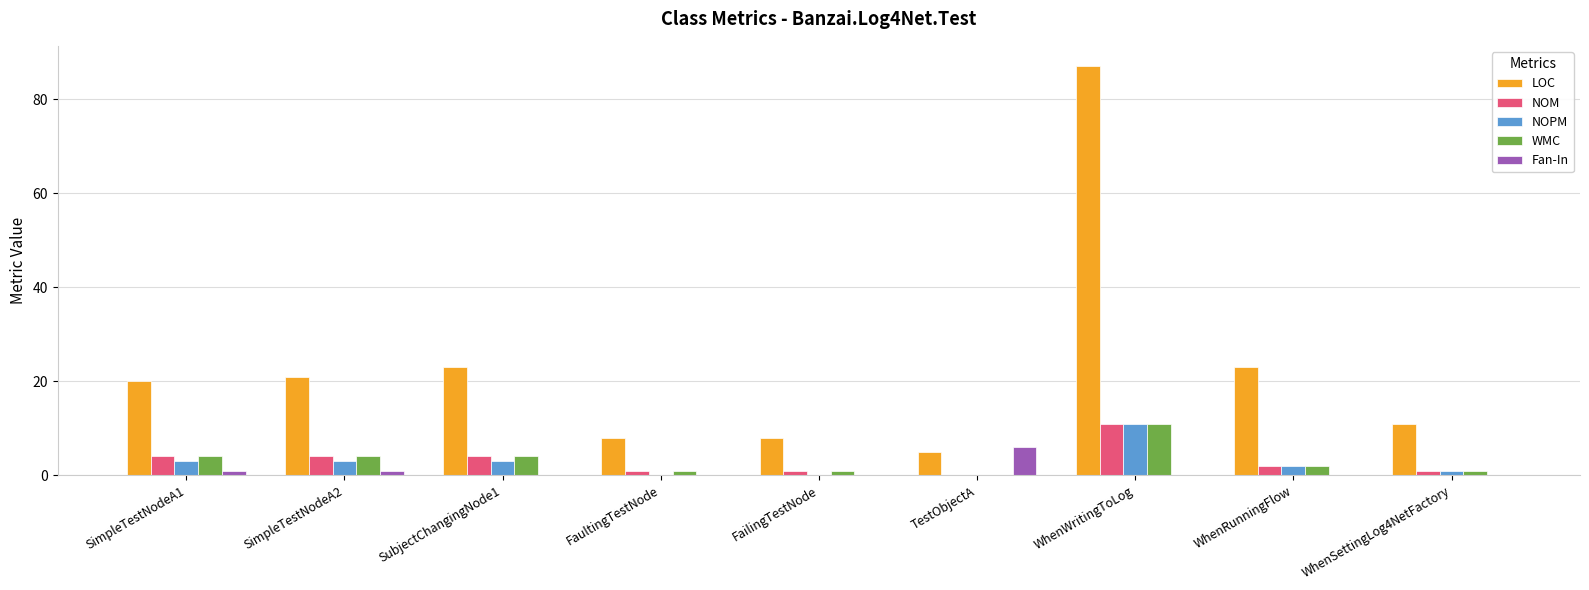

Which series has the largest total across all categories?

LOC